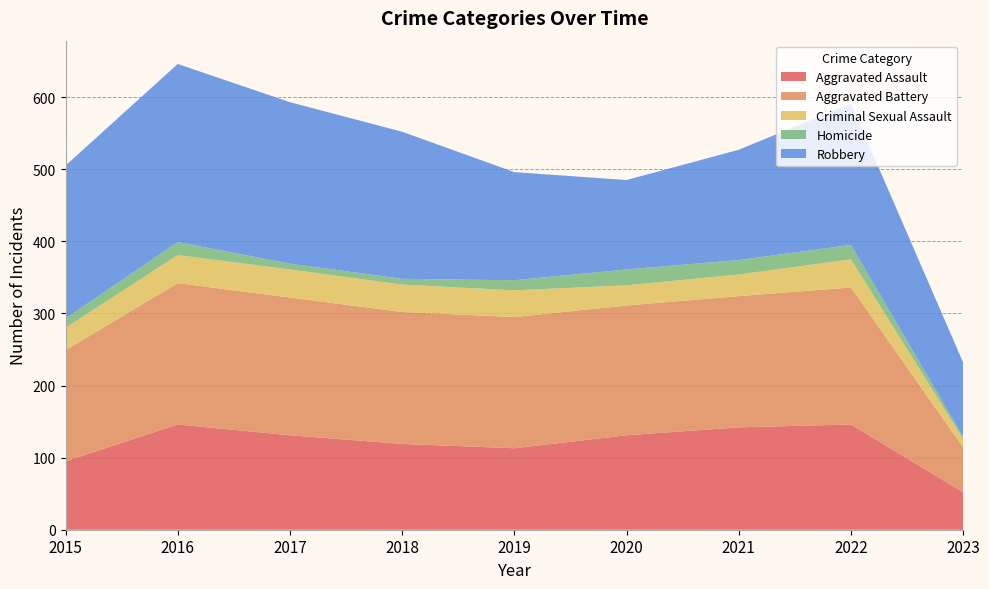

Reading left to right, list all the values displayed in this chart.

Aggravated Assault: 95	146	131	119	113	131	142	146	52
Aggravated Battery: 154	196	191	183	182	180	182	190	62
Criminal Sexual Assault: 31	39	39	38	37	28	30	39	12
Homicide: 13	18	8	8	14	22	20	20	3
Robbery: 212	247	224	204	150	124	153	196	103